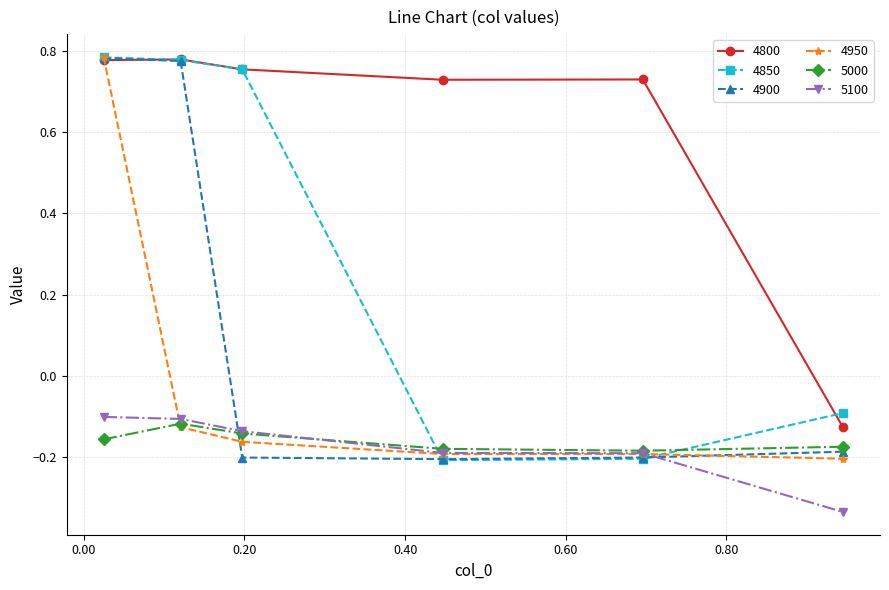

Does the chart have visible grid lines?

Yes